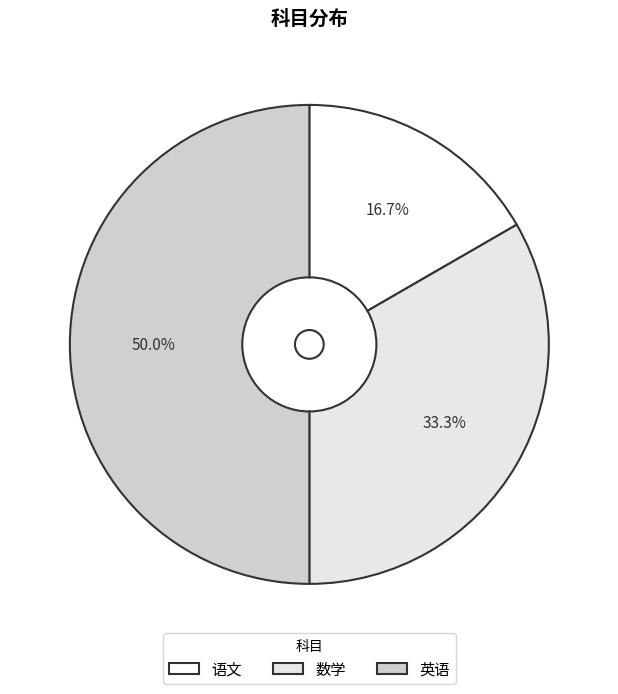

To the nearest percent, what is the difference between the largest and smallest slice percentages?

33%